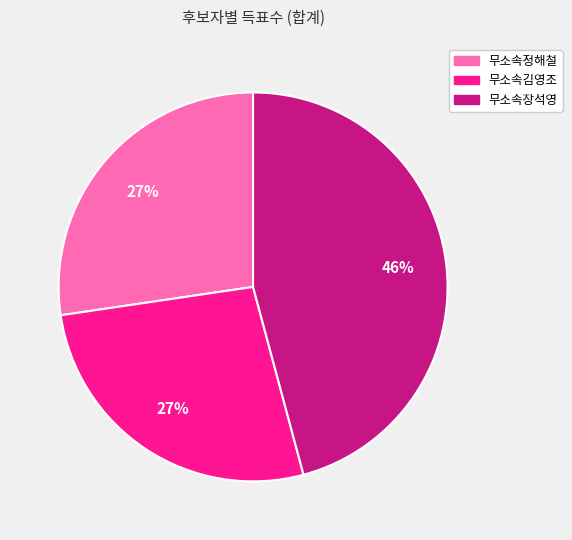

What percentage is the 무소속정해철 slice, to the nearest percent?

27%